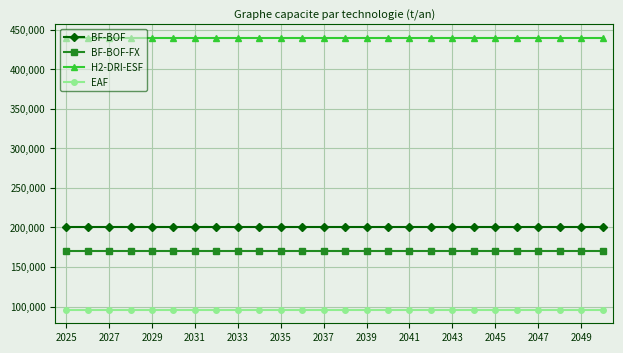

True or false: BF-BOF-FX and H2-DRI-ESF intersect in this chart.

False